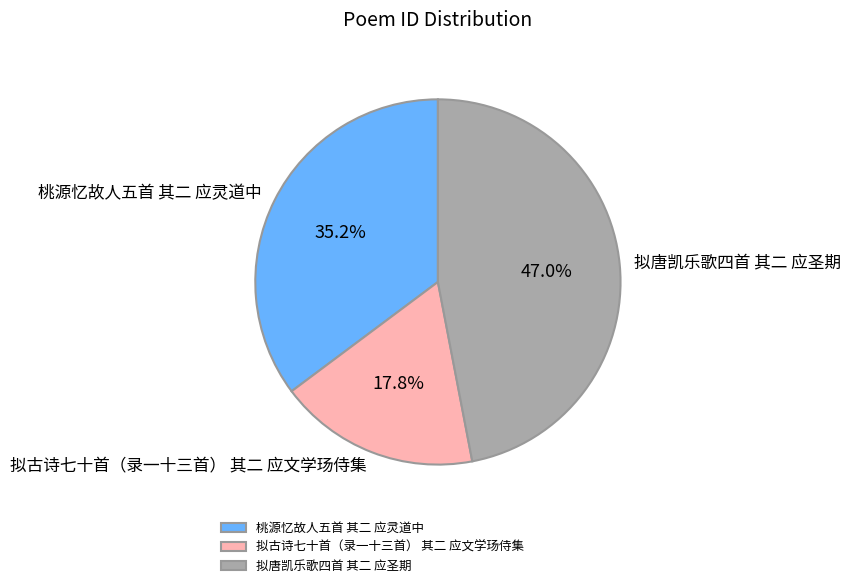

Is there a majority slice in this chart?

No